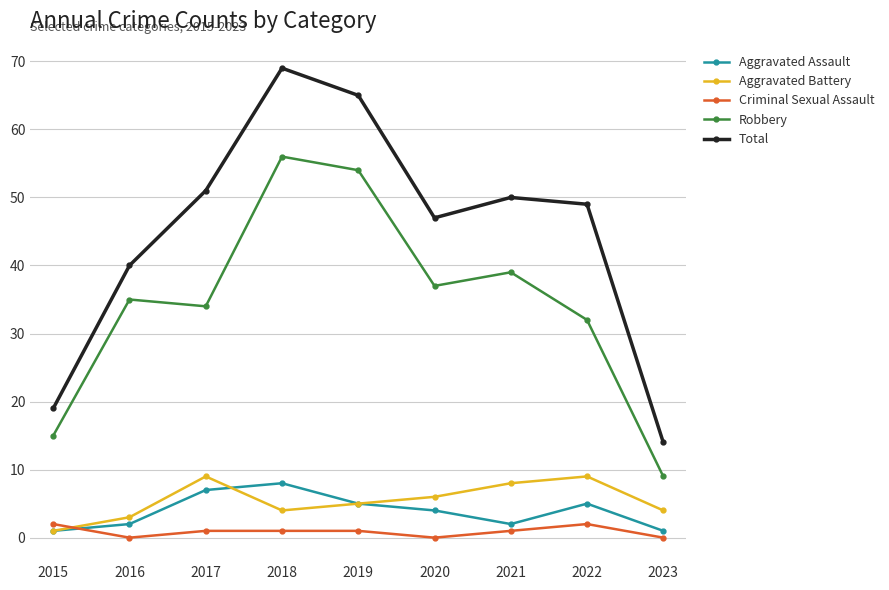

At which label does Total reach its minimum?

2023